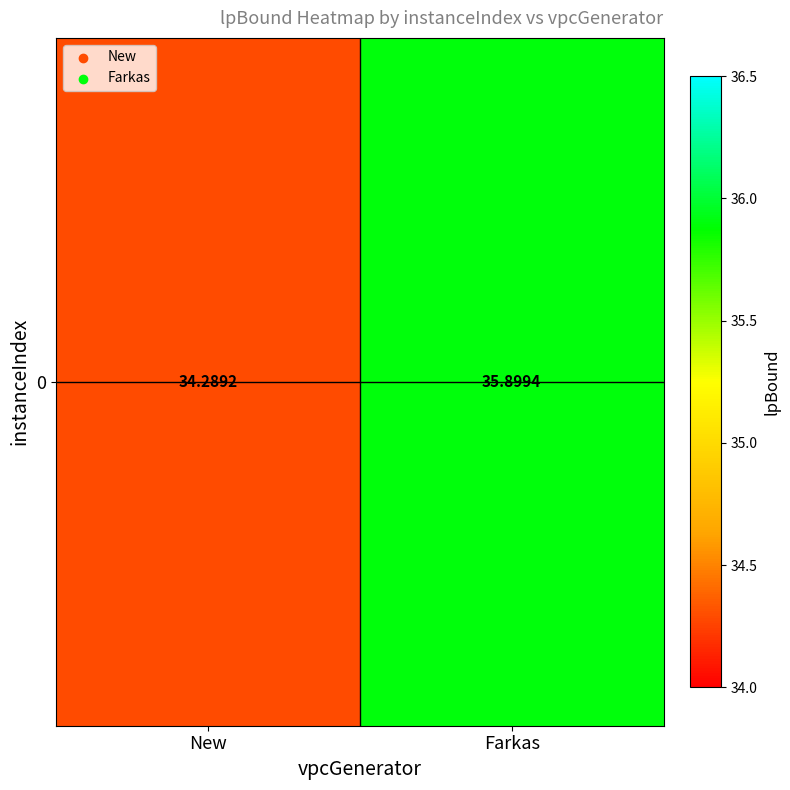

At which category does the chart reach its minimum across all series?

New